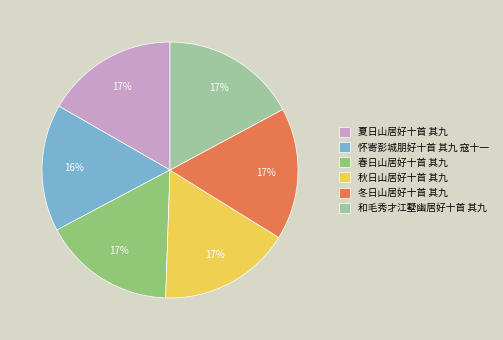

The 秋日山居好十首 其九 slice represents 17% of the pie. True or false?

True